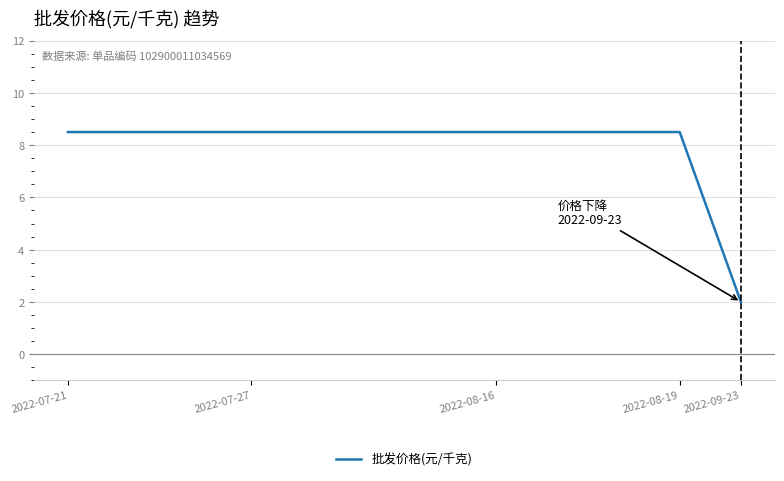

What is the difference between the maximum and minimum values?

6.5